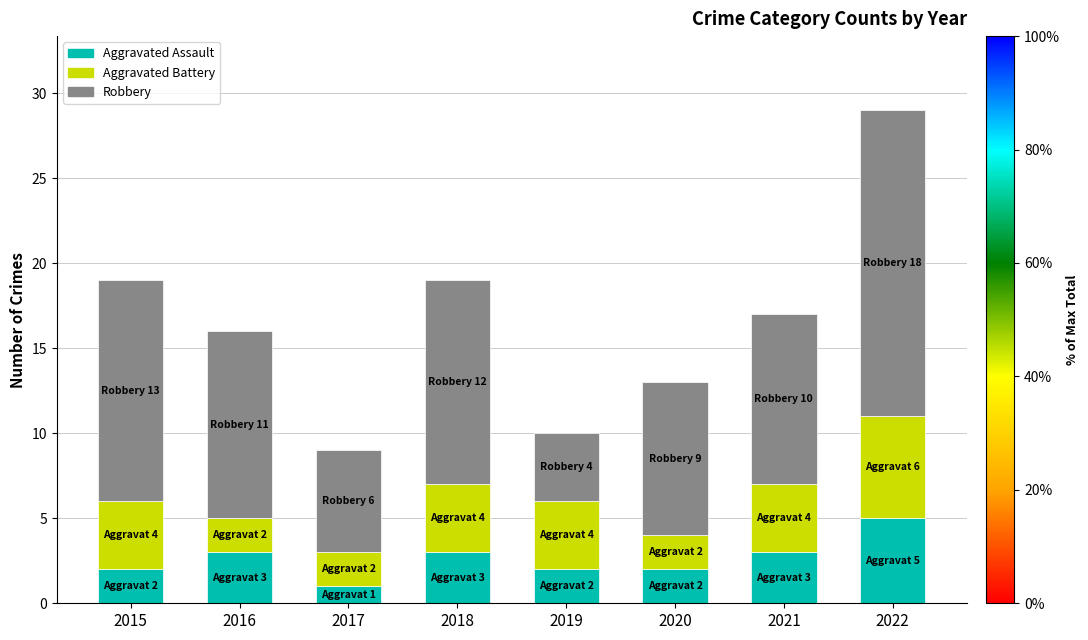

How many bars are there in total?

8